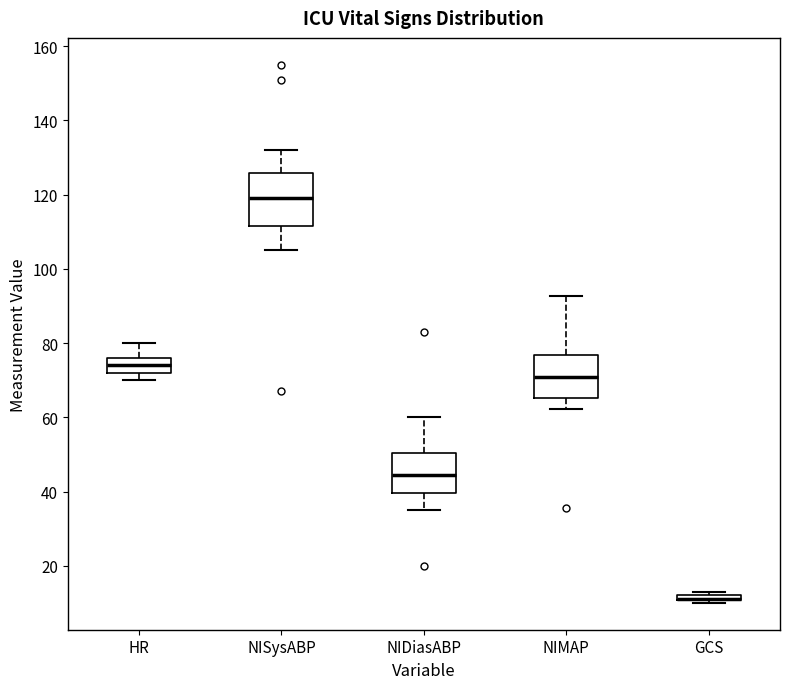

Where is the lower edge of the box for HR on the y-axis? The values are not printed on the chart, so give them approximately, as read against the axis.

72